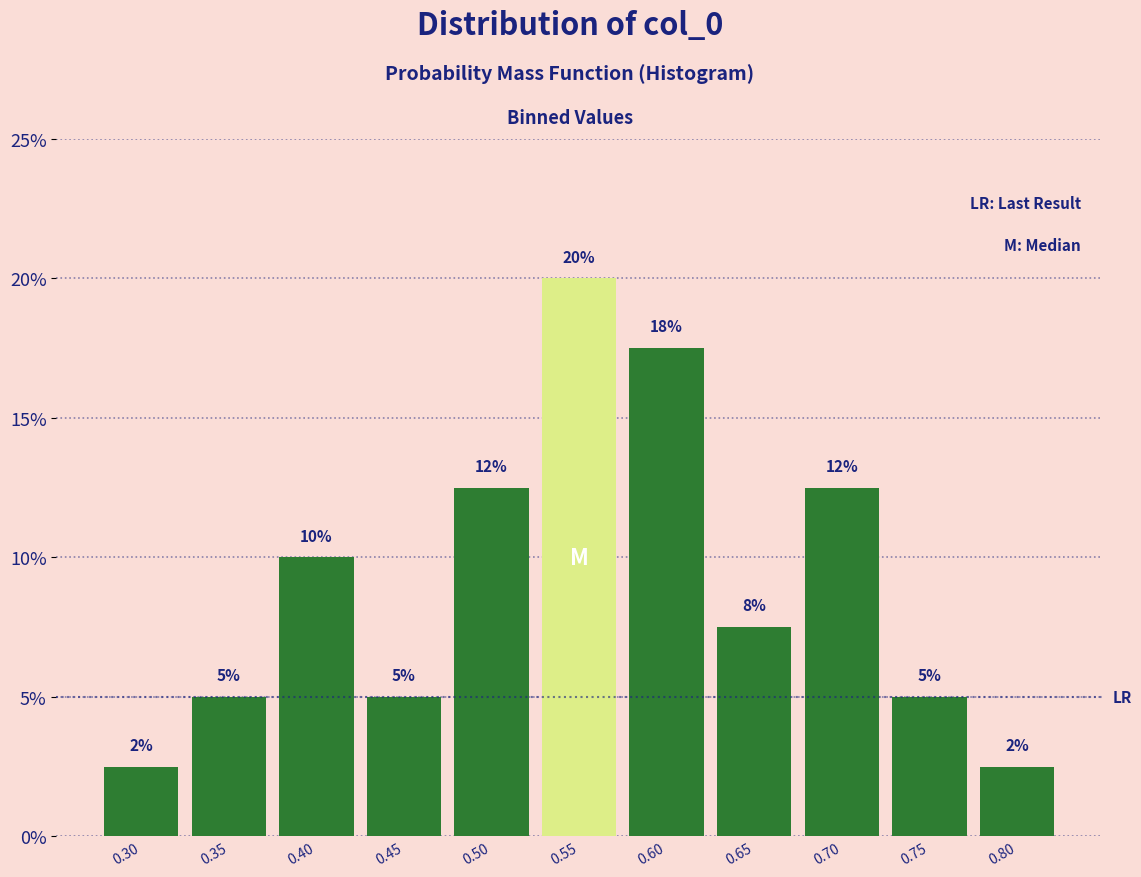

Does the chart contain any negative values?

No